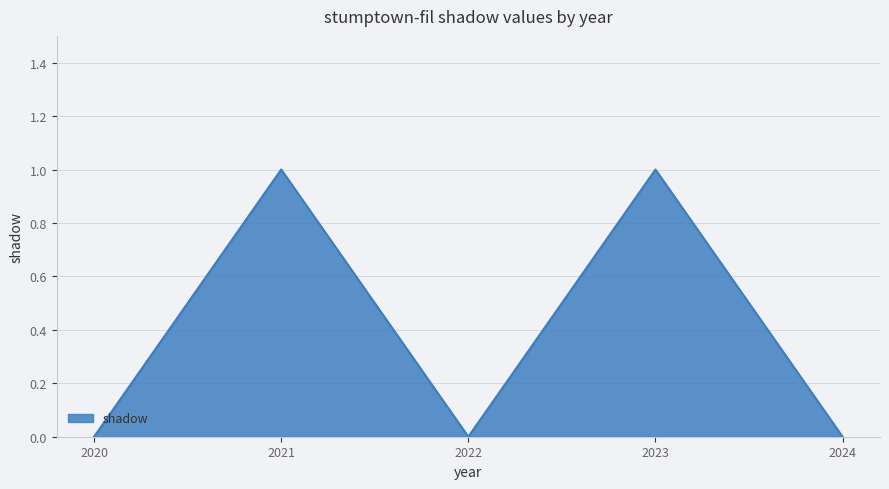

What is the maximum value shown in the chart?

1